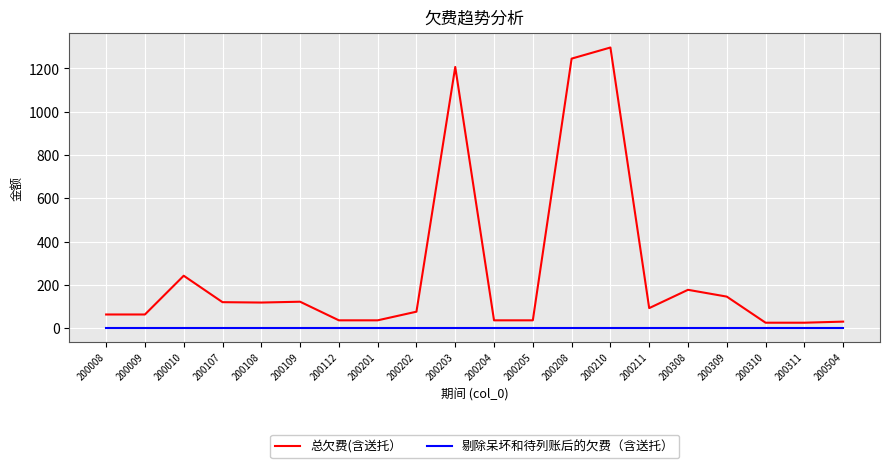

Is this an area chart (filled region under the line)?

No